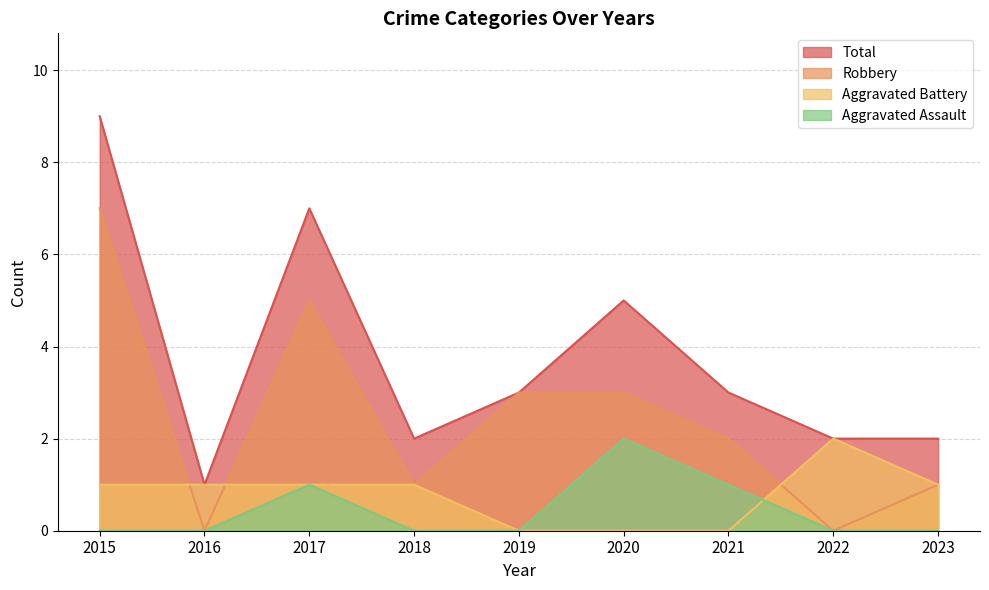

True or false: Total and Robbery cross at least once.

False